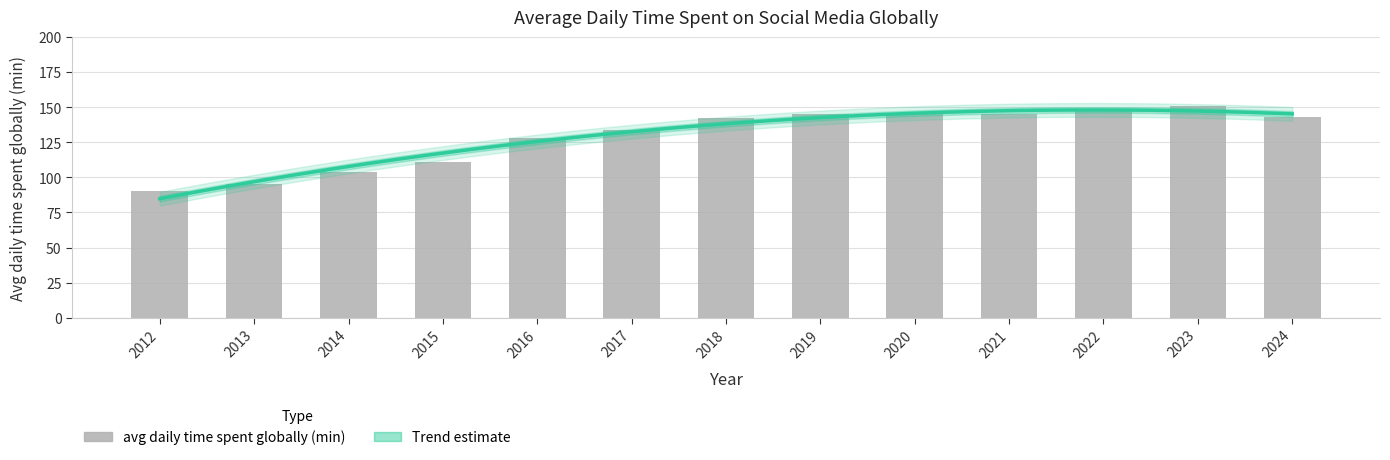

Approximately how many times larger is the value at 2017 compared to 2024?

0.9